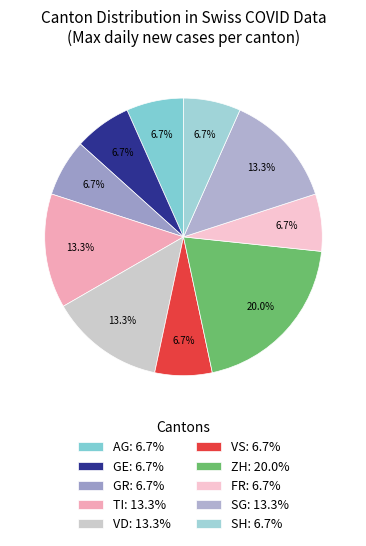

Is there any slice that represents more than half of the pie?

No